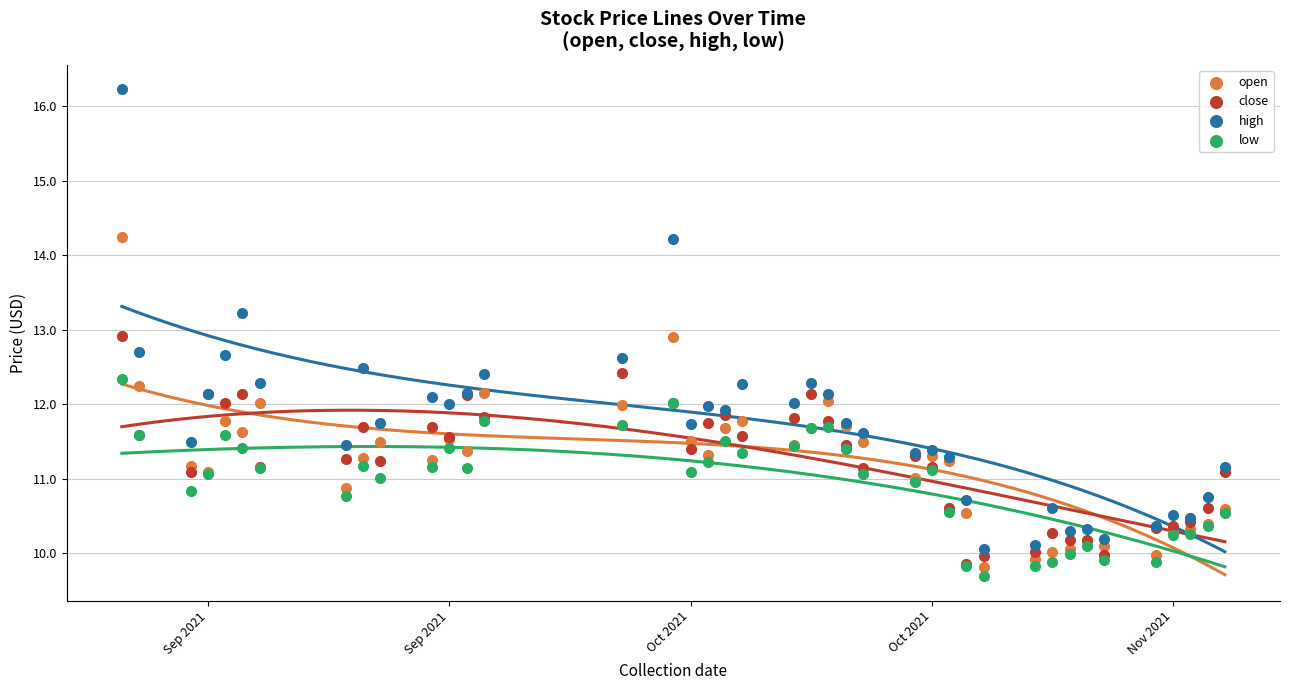

What are all the series names shown in the legend?

open, close, high, low